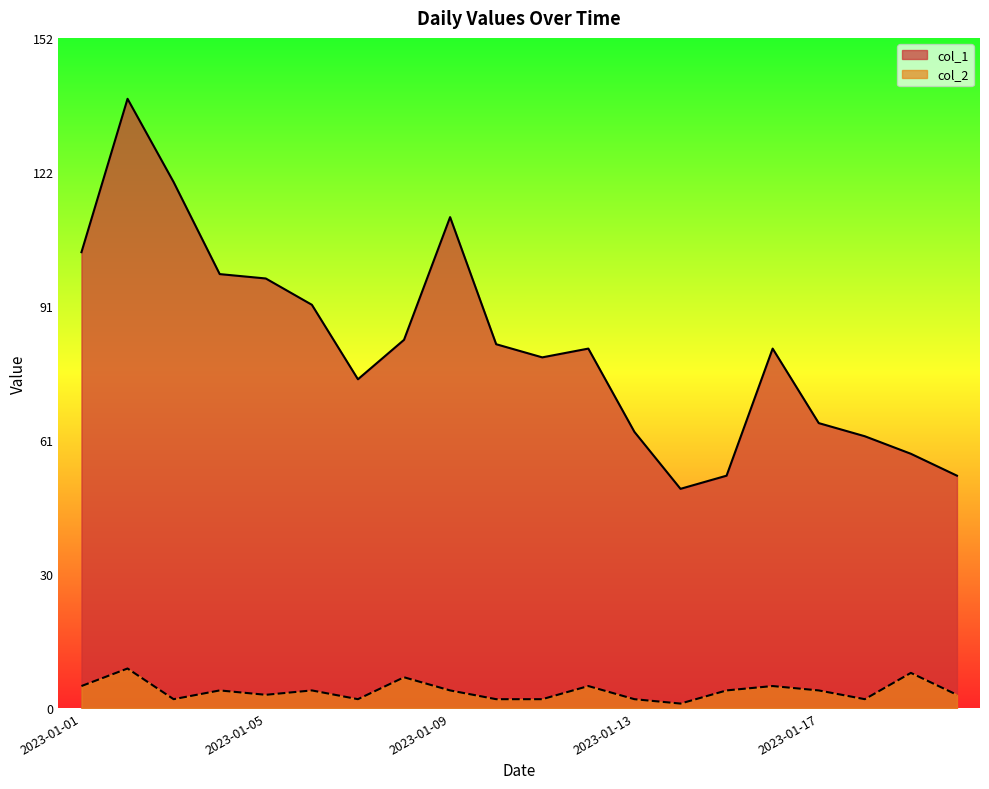

What value does the col_1 series have at 2023-01-02, to the nearest 5?

140